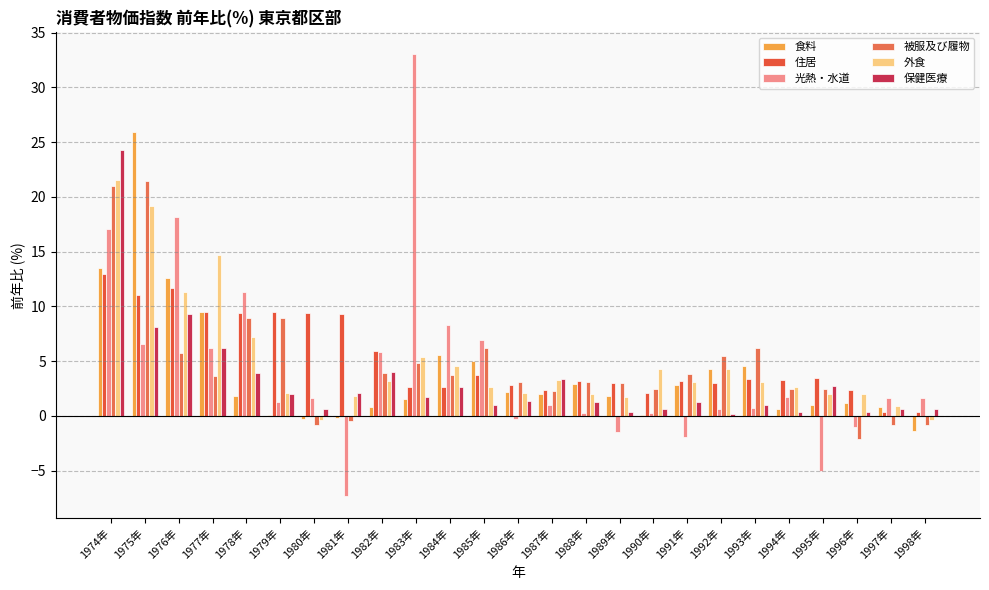

What is the total value across all series at 1992年?

17.9